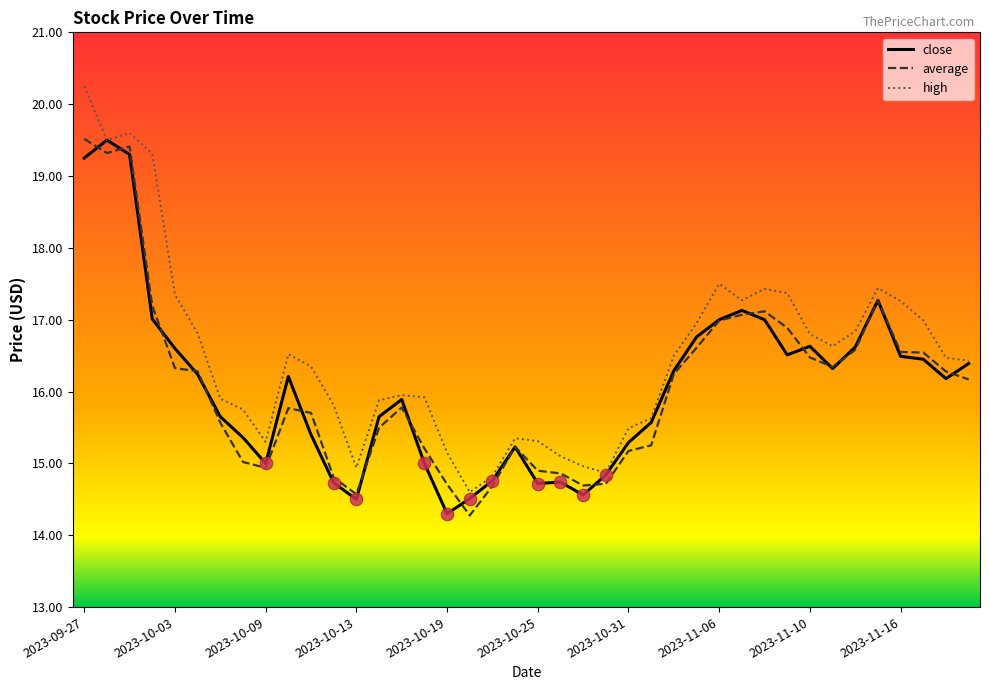

What is the maximum value for close?

19.5